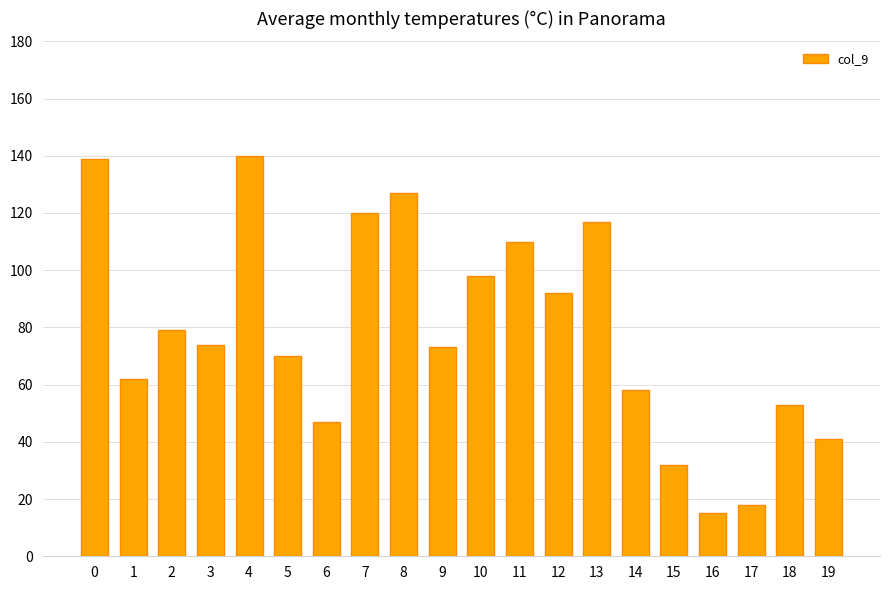

What value does the data have at 0?

139